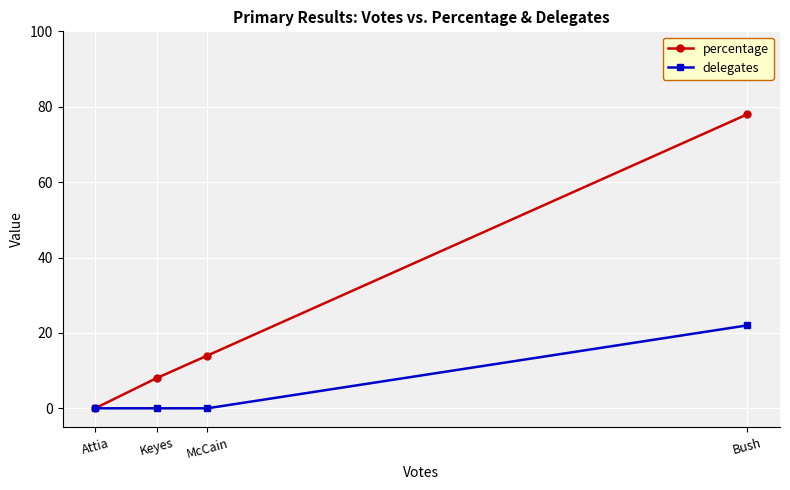

Reading right to left, transcribe all the data shown in this chart.

percentage: Bush=78	McCain=14	Keyes=8	Attia=0
delegates: Bush=22	McCain=0	Keyes=0	Attia=0